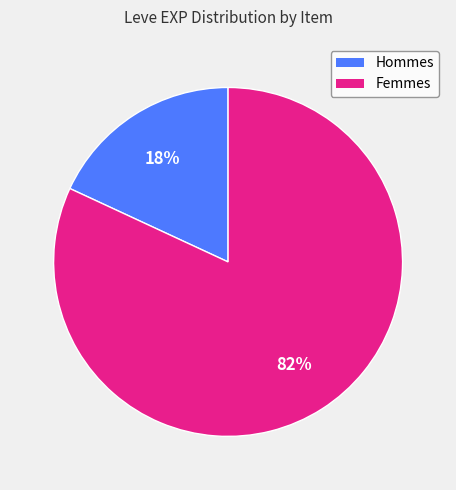

Does any single category account for the majority?

Yes